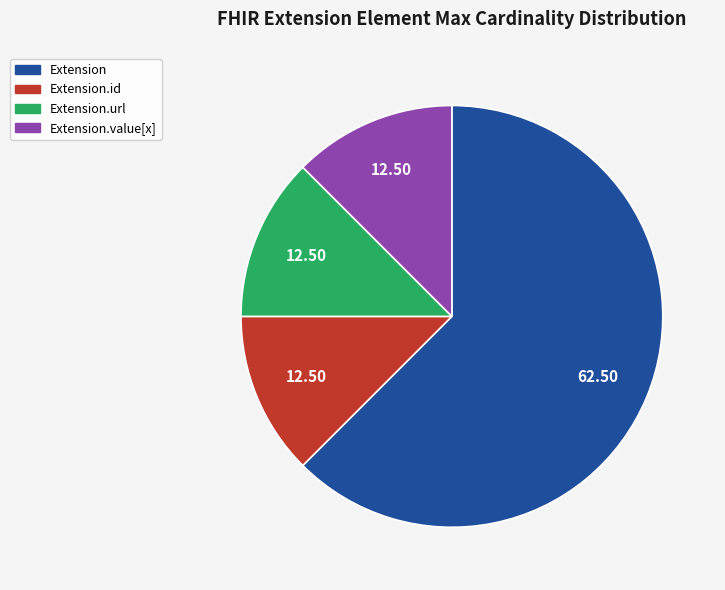

Is there any slice that represents more than half of the pie?

Yes